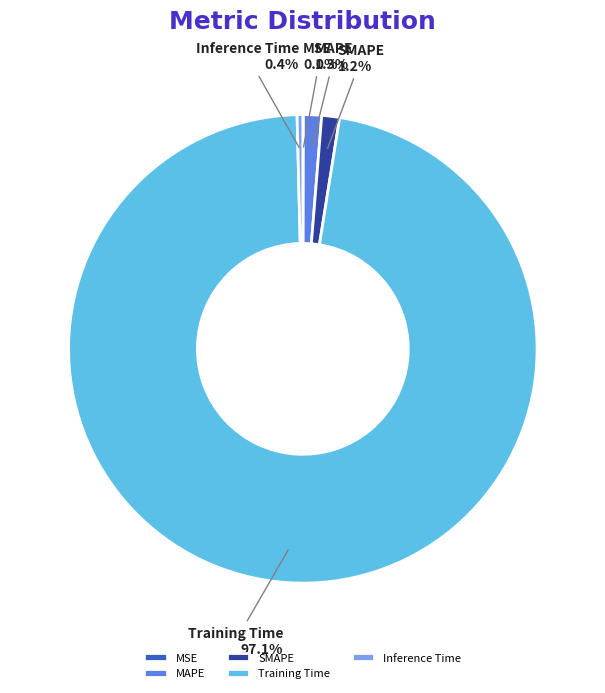

Between Training Time and MAPE, which is larger?

Training Time